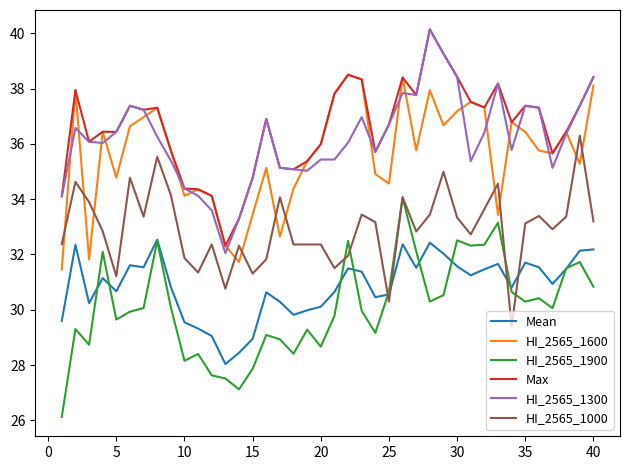

What is the maximum value shown in the chart?

40.1